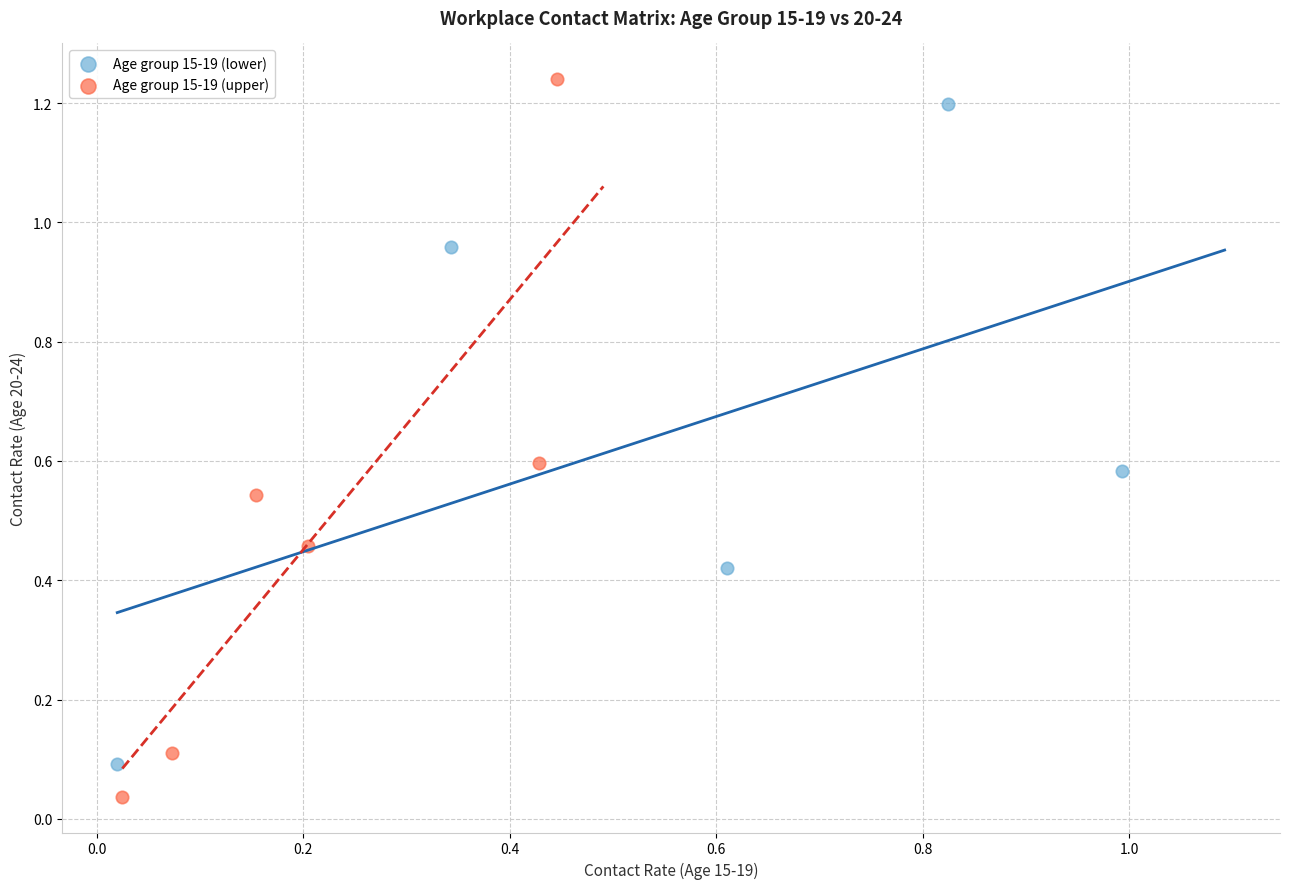

Which series contains the lowest Y value?

Age group 15-19 (upper)